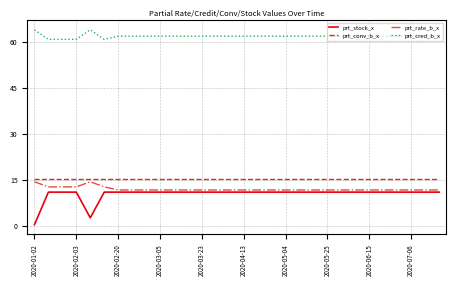

What is the greatest value displayed?

63.9